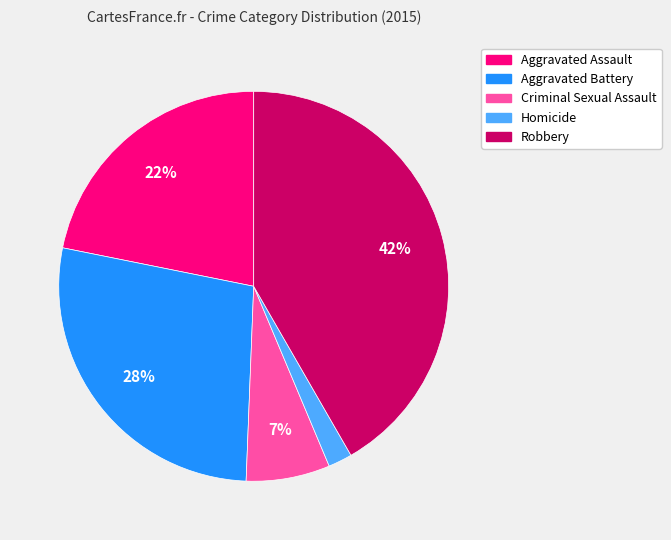

To the nearest percent, what portion does Robbery represent?

42%